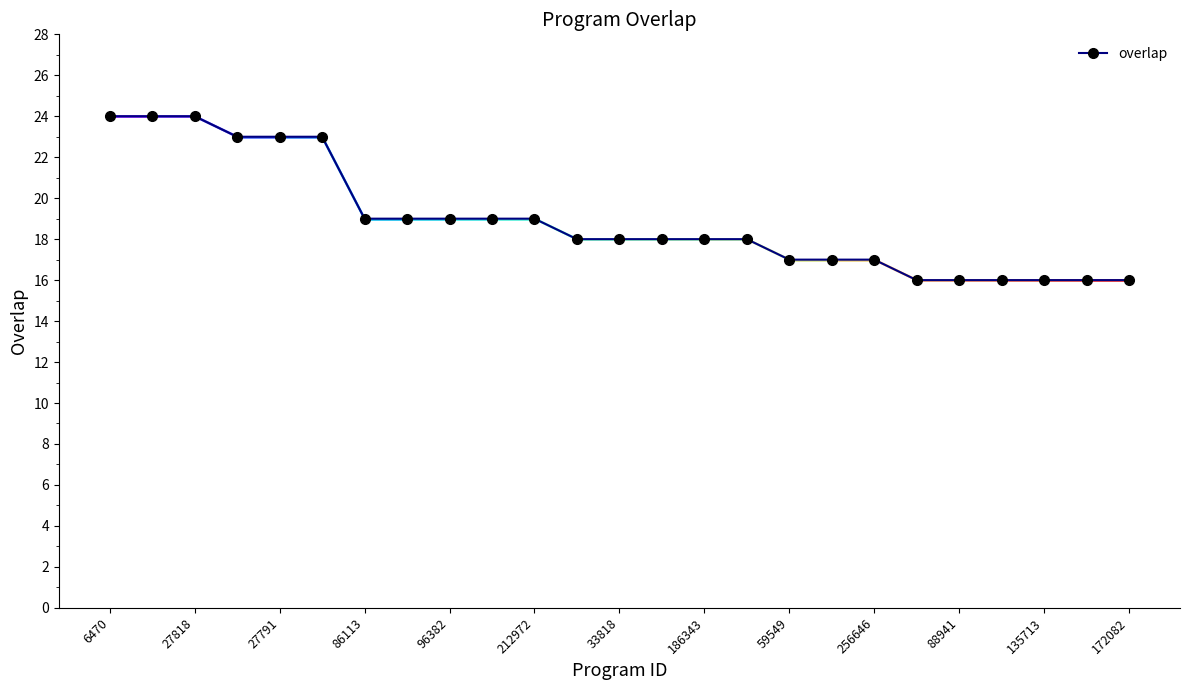

What is the smallest value displayed?

16